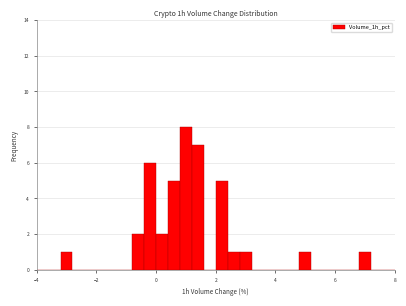

Around what value on the x-axis is the tallest bar? Give the approximate position of its centre, as read against the axis.

1.0